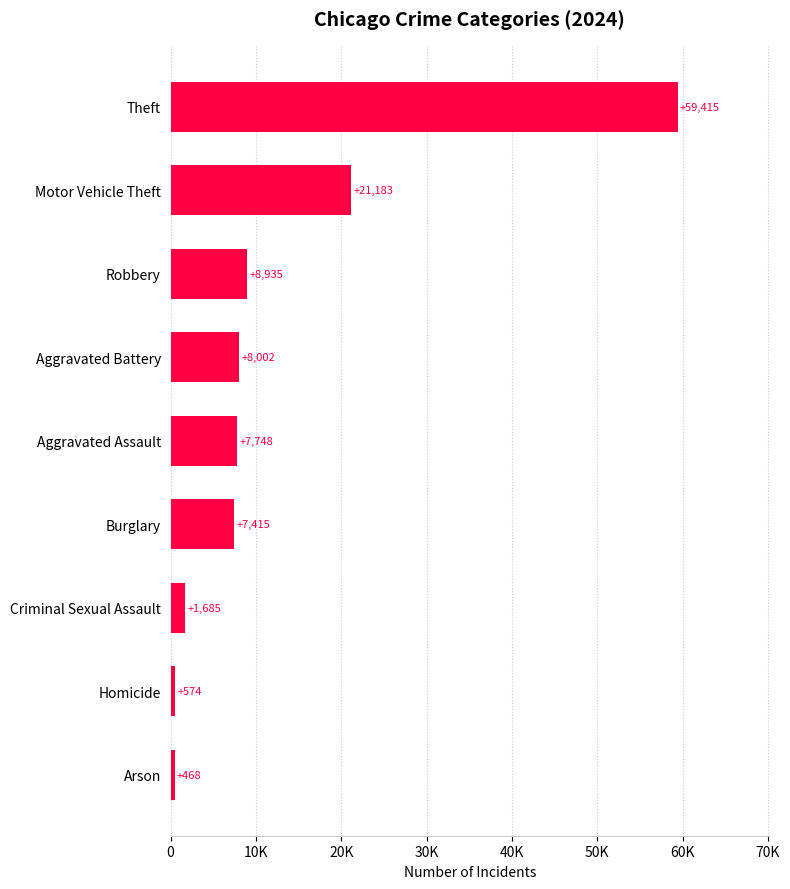

Are the bars horizontal?

Yes